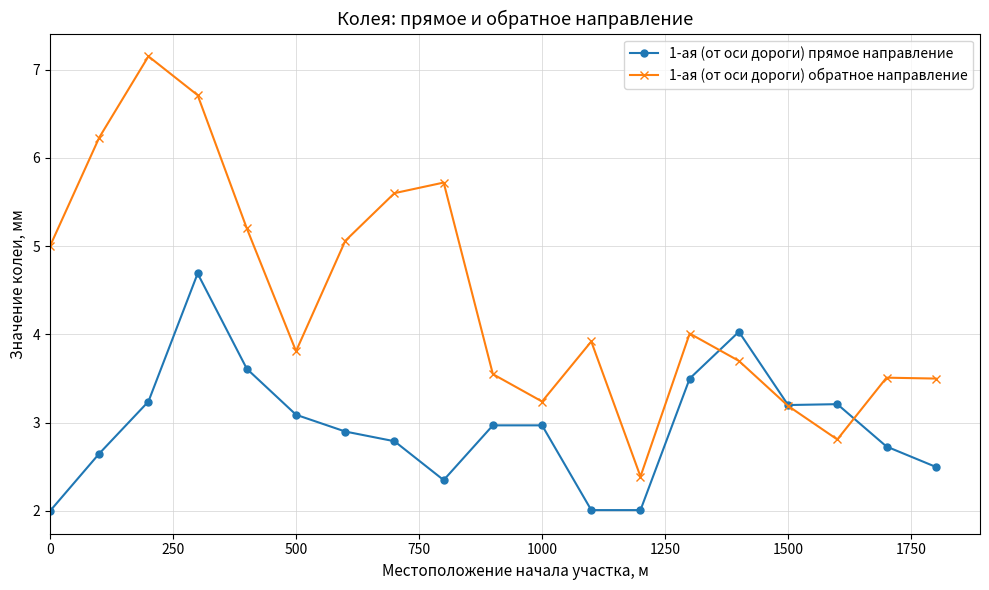

Rank the series by their average value, from lowest to highest.

1-ая (от оси дороги) прямое направление, 1-ая (от оси дороги) обратное направление